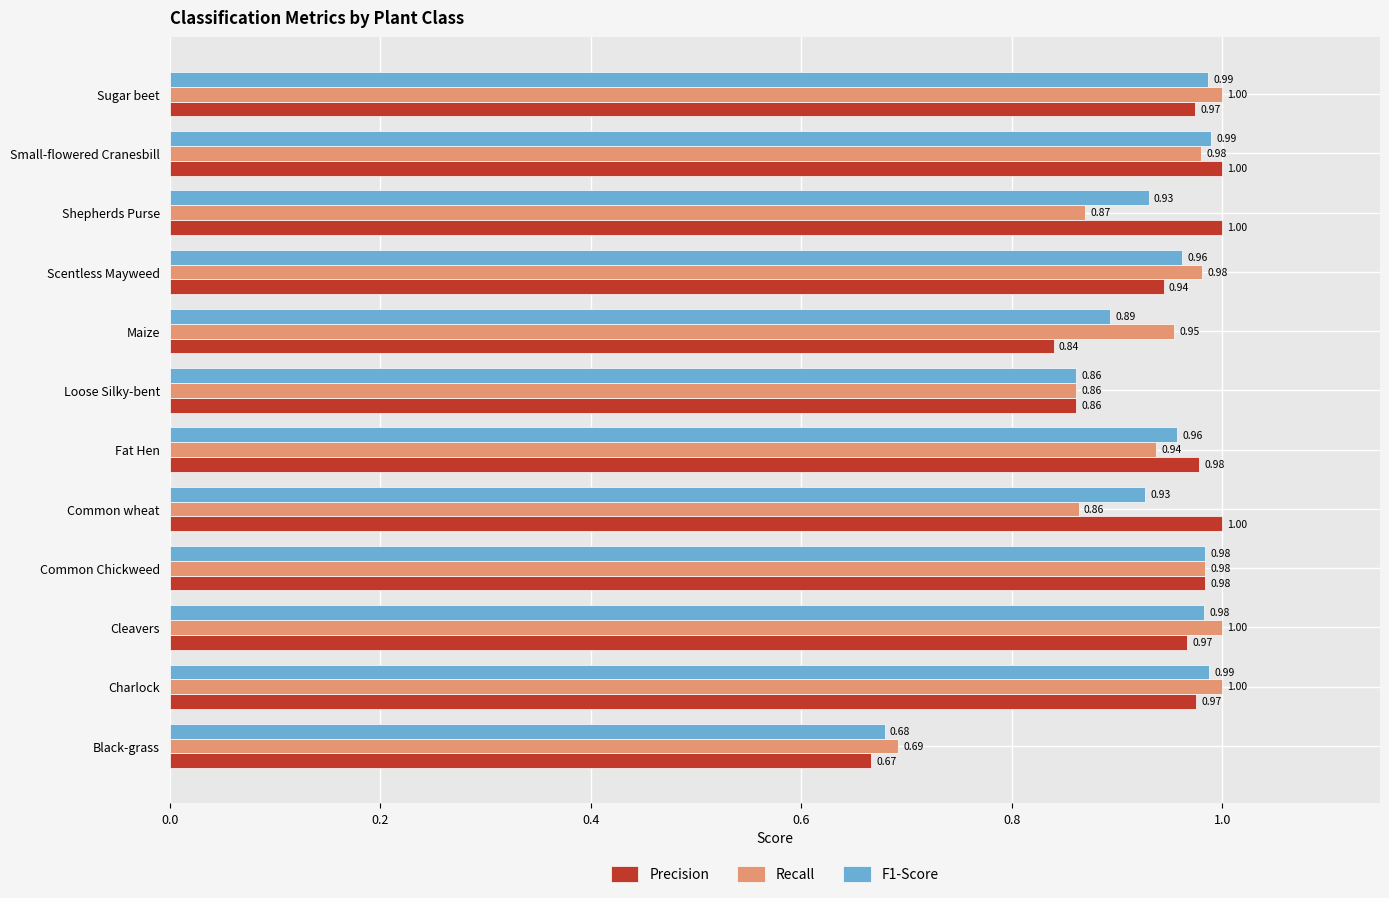

At which category is the sum across all series the highest?

Small-flowered Cranesbill